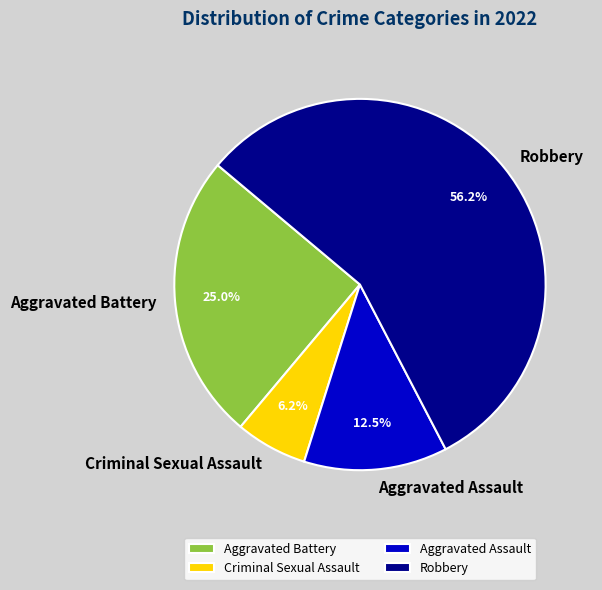

Which slice is the smallest?

Criminal Sexual Assault